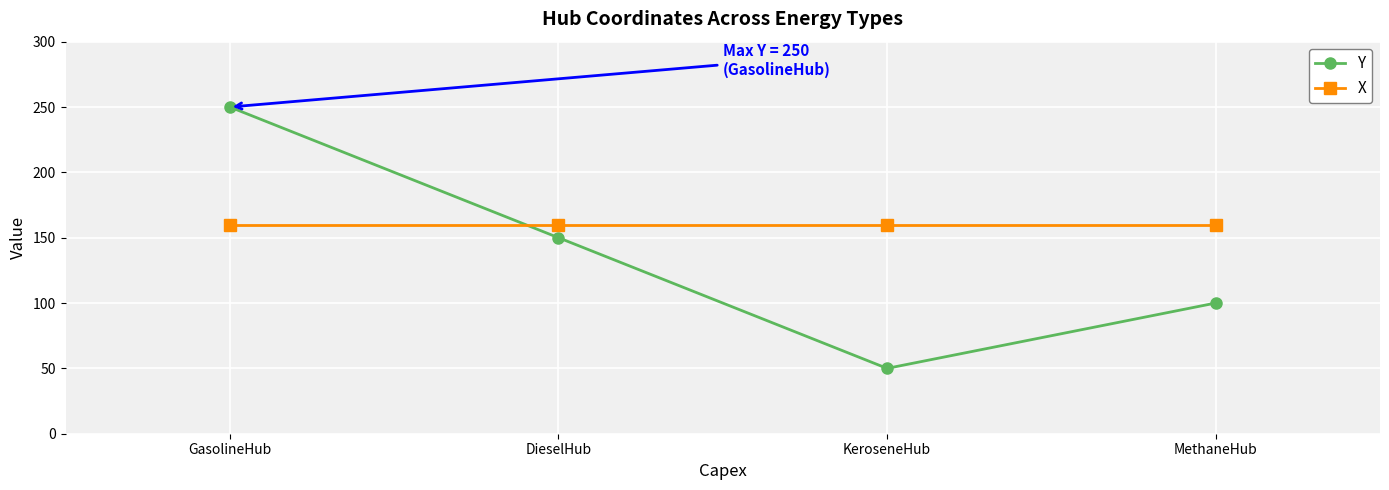

What is the difference between the highest and lowest values at MethaneHub?

60